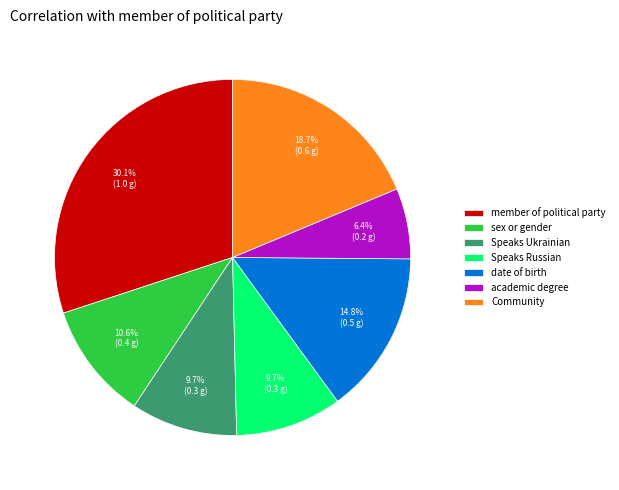

To the nearest percent, what is the difference between the Speaks Russian and academic degree slice percentages?

3%